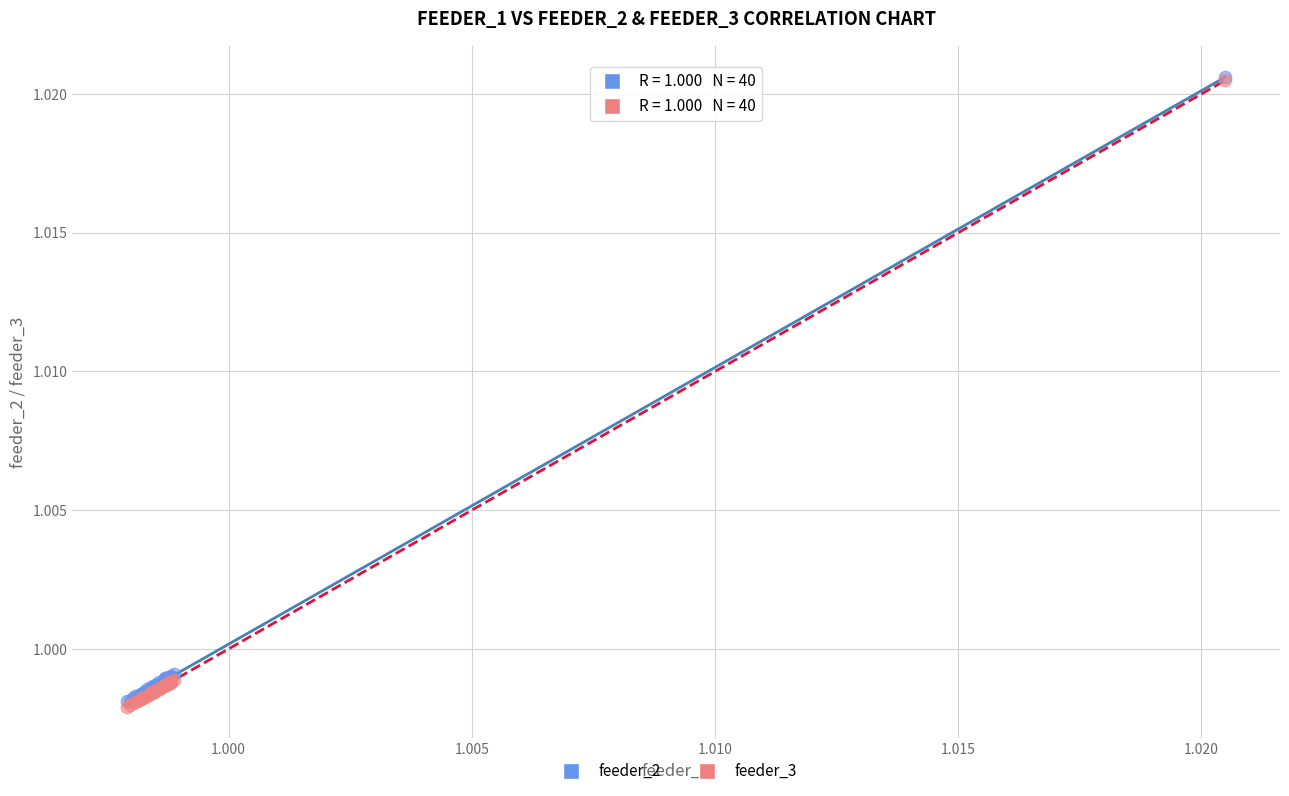

What are all the series names shown in the legend?

feeder_2, feeder_3